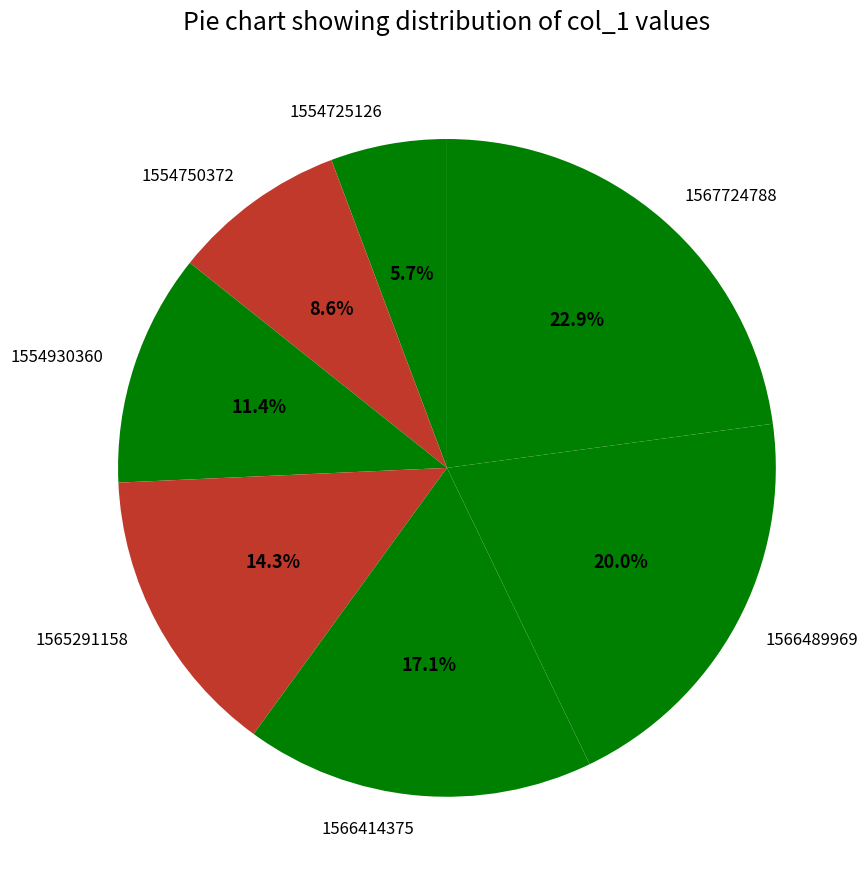

The 1566489969 slice represents 32% of the pie. True or false?

False